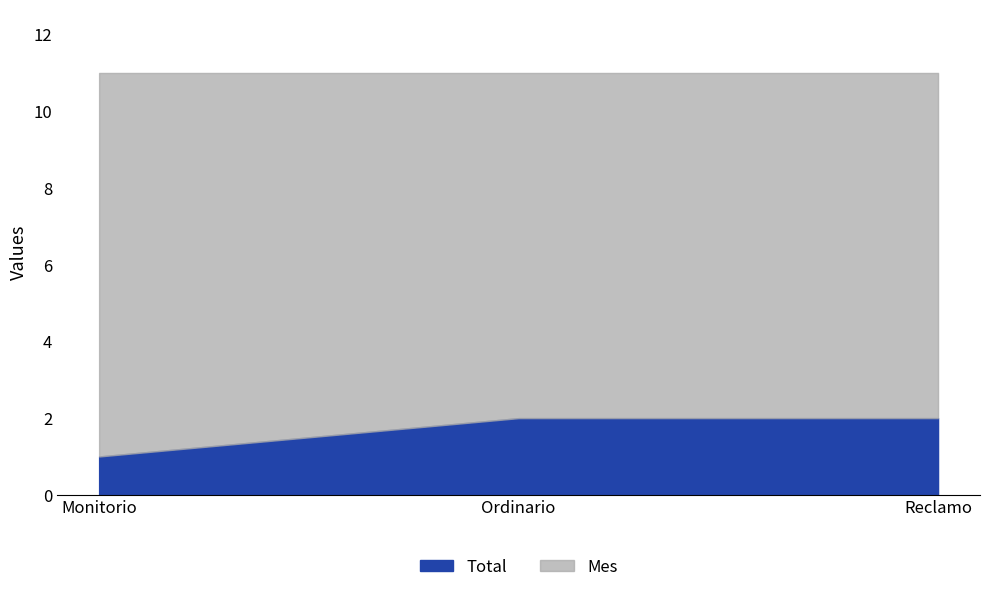

The value of Mes at Ordinario is 11. True or false?

True